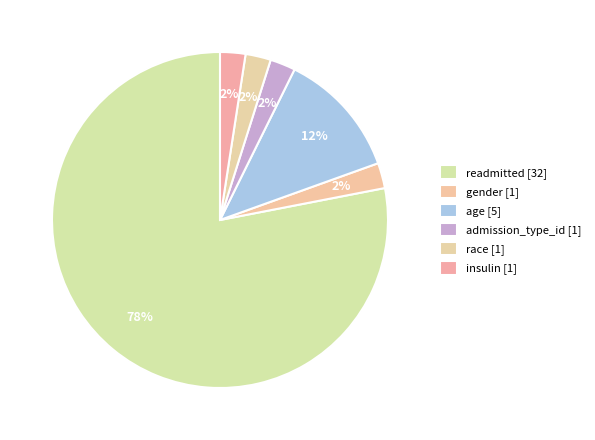

True or false: readmitted accounts for 91% of the total.

False